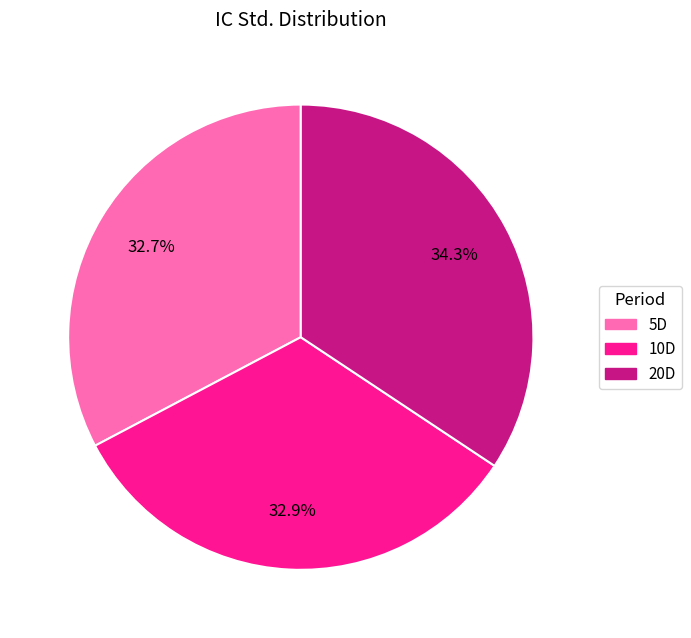

What is the largest slice in the pie chart?

20D